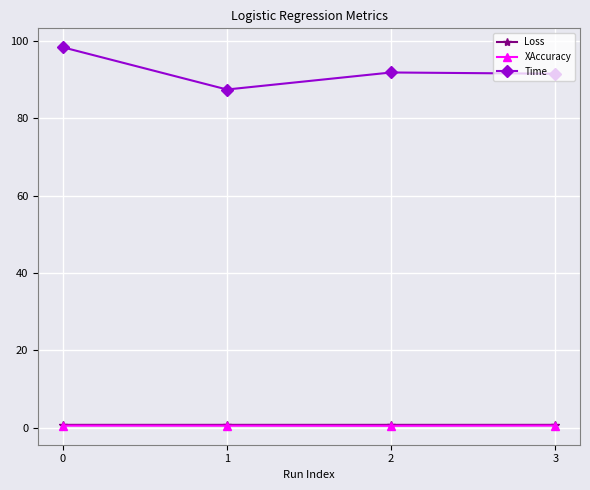

True or false: XAccuracy has a value of 0.5 at 1.

True